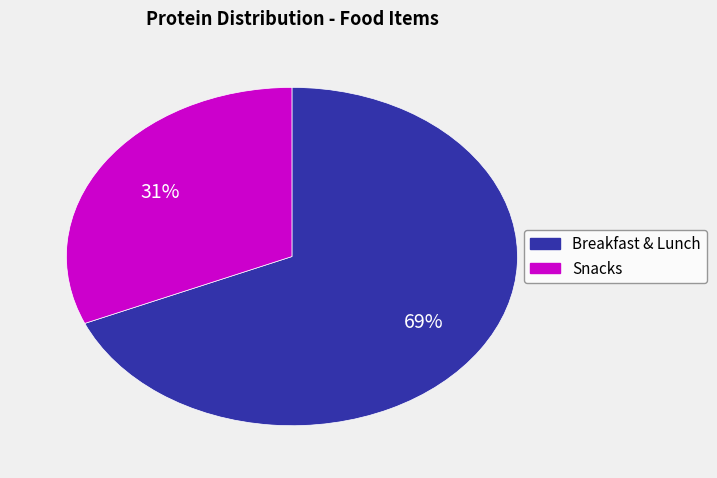

Does any single category account for the majority?

Yes